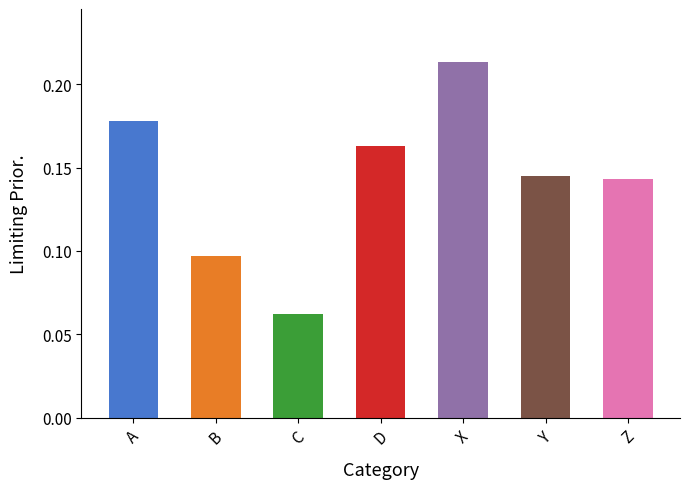

Which has a higher value, D or B?

D